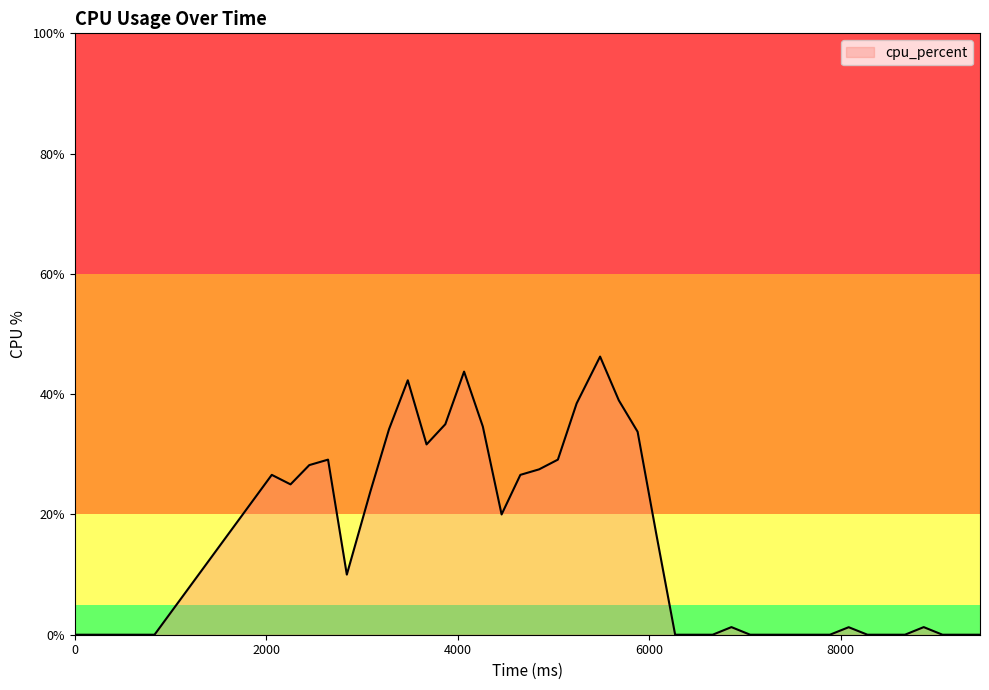

Does the chart display data point markers on the line(s)?

No